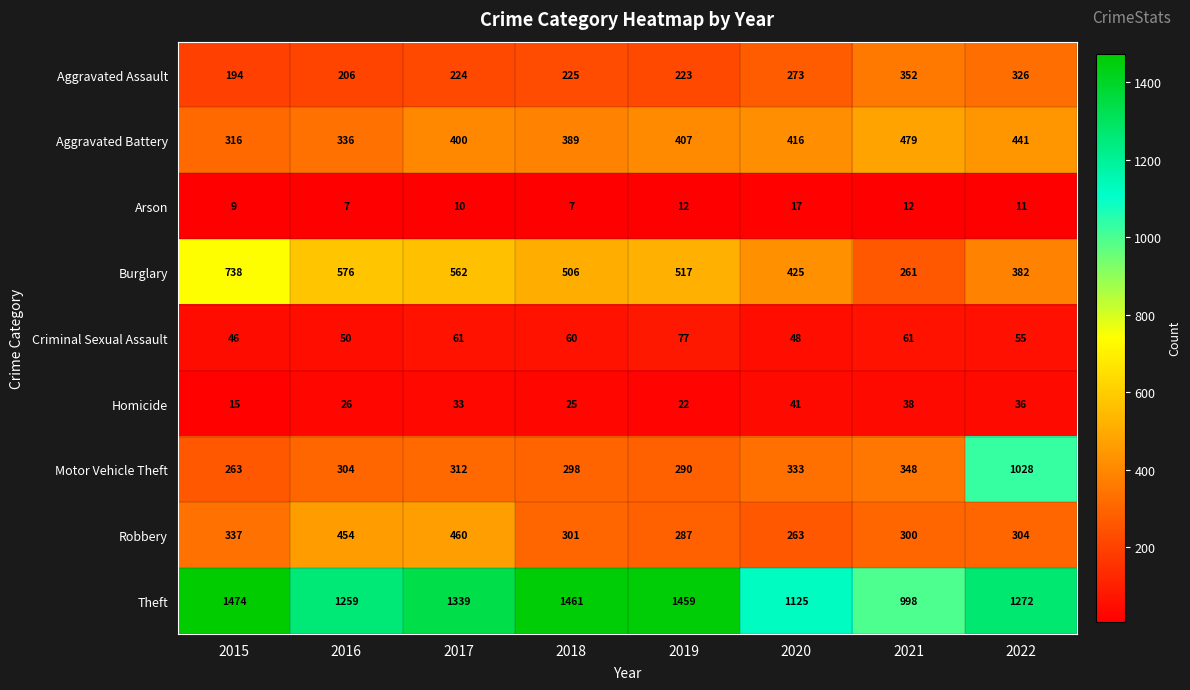

At which label does Homicide reach its minimum?

2015